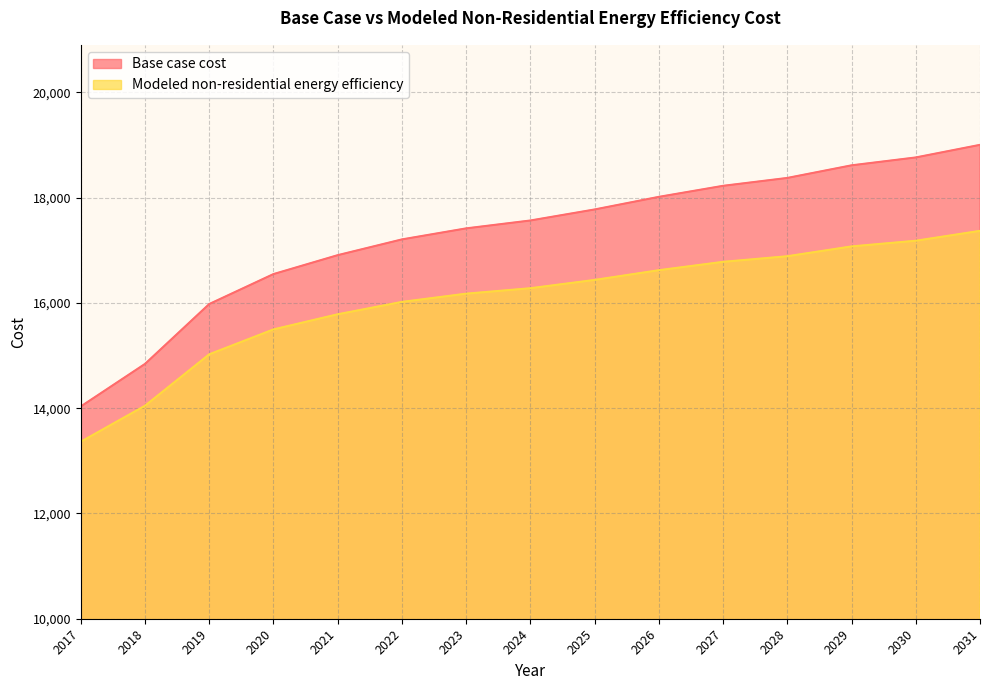

Between 2030 and 2021, which is larger?

2030